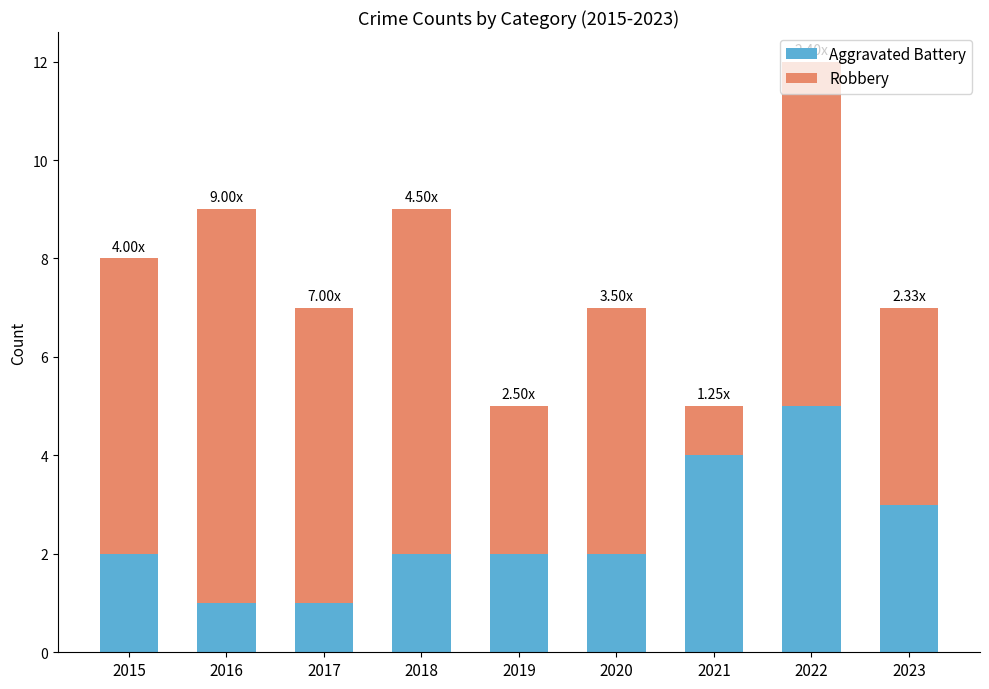

At which category is the sum across all series the highest?

2022